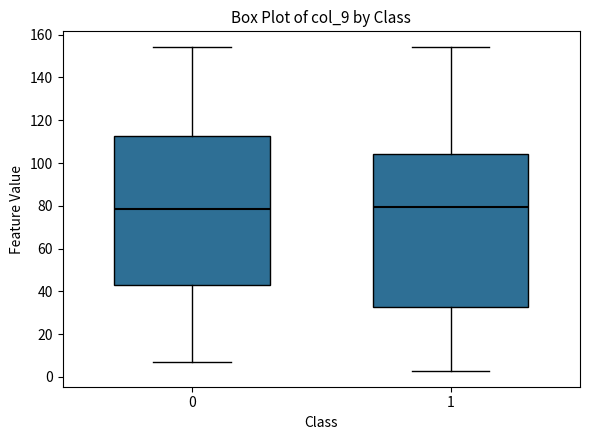

Reading left to right, read every box against the y-axis: the position of its median line, the range the box covers, and the ends of its whiskers. The values are not printed on the chart, so give them approximately, as read against the axis.

0: median 78, box 44 to 112, whiskers 8 to 154
1: median 80, box 32 to 104, whiskers 4 to 154